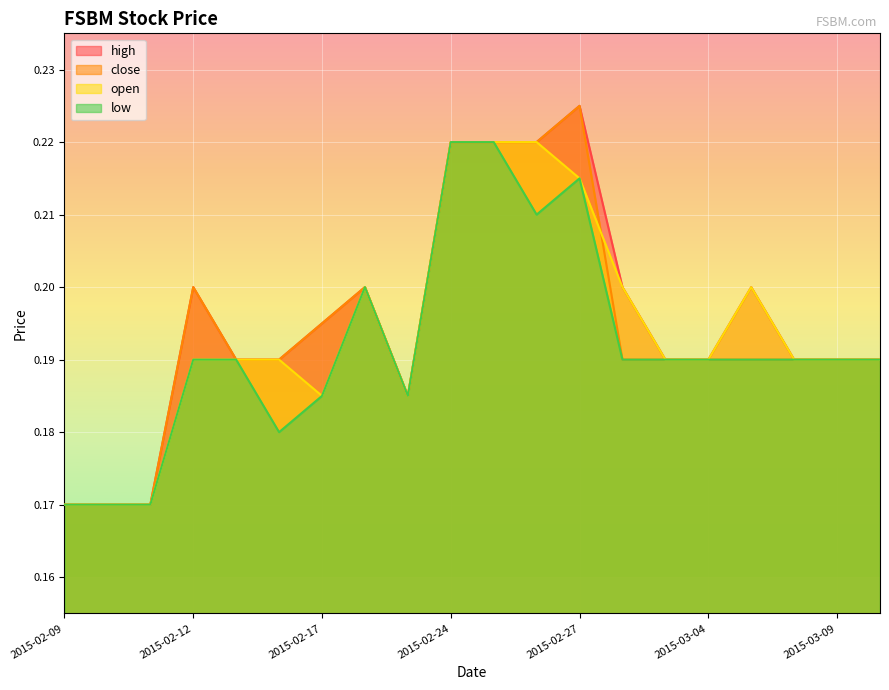

What is the maximum value for close?

0.2